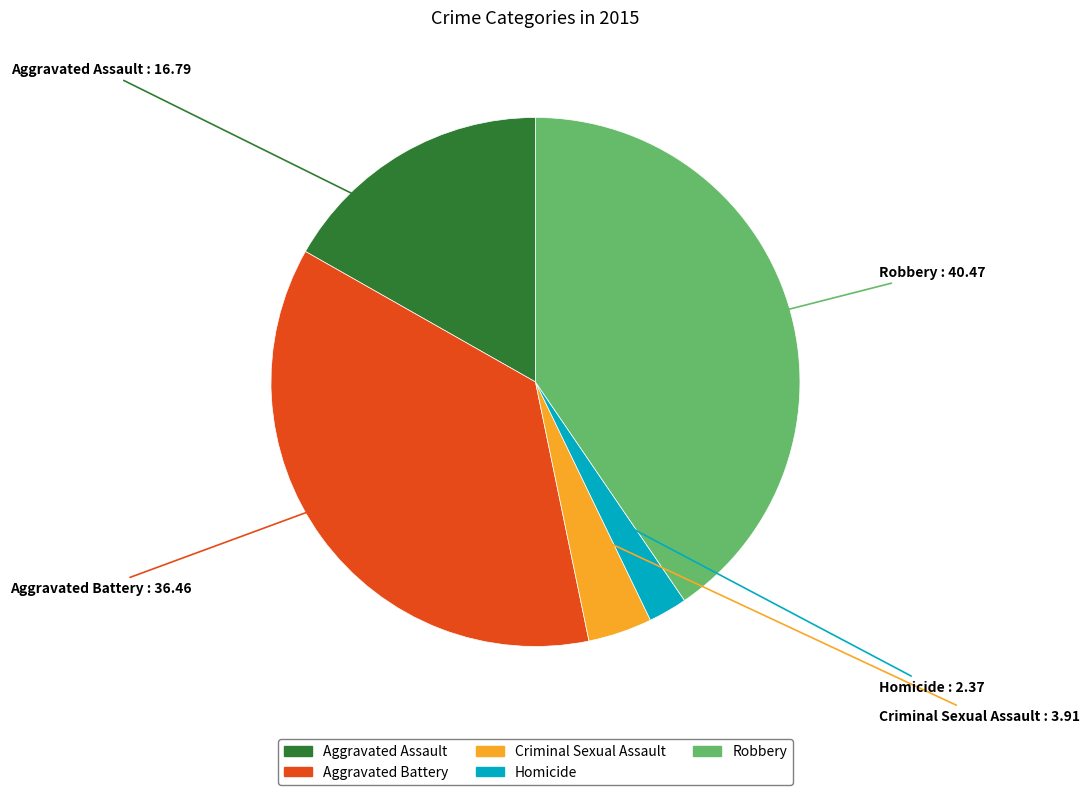

How many slices are in this pie chart?

5